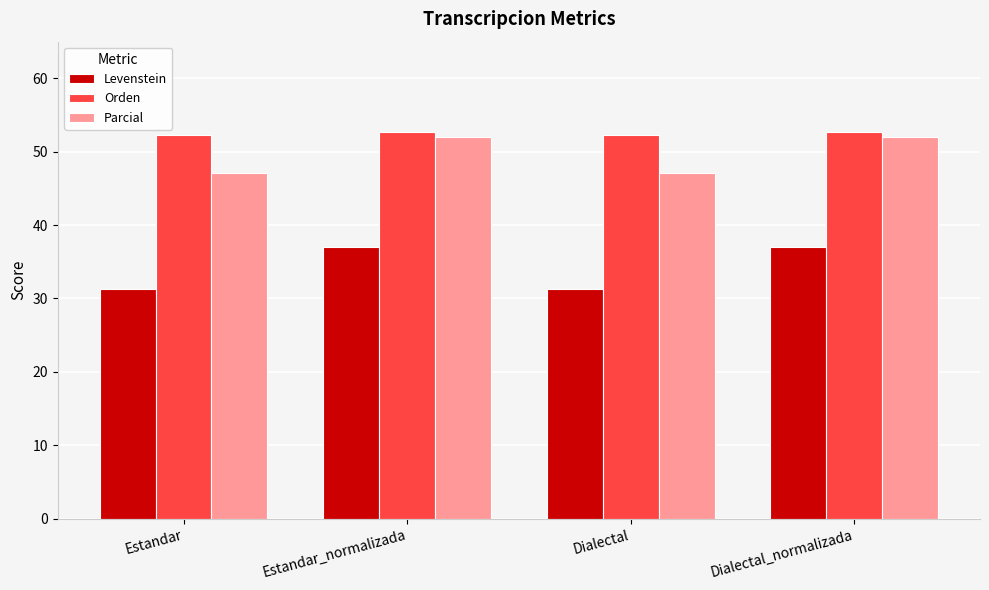

What is the total value across all series at Dialectal_normalizada?

141.8